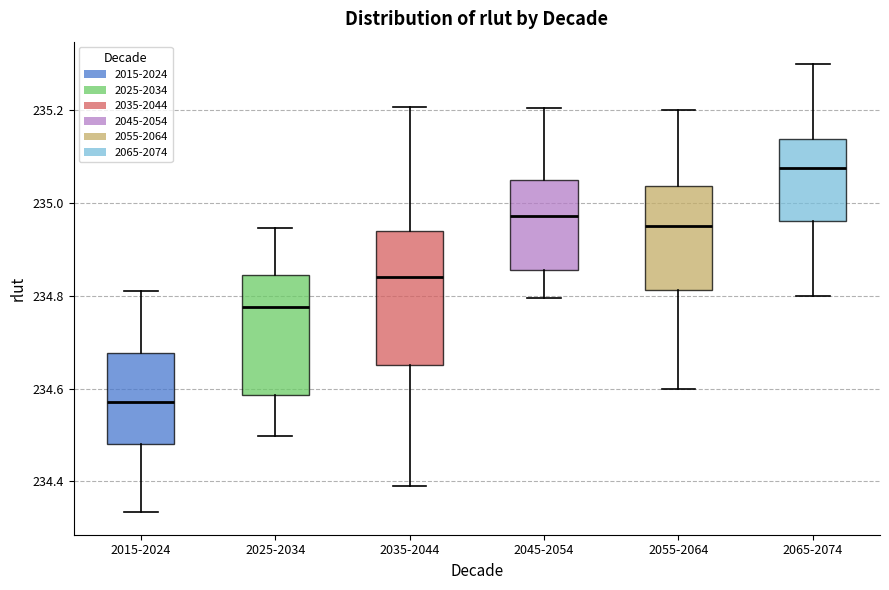

Reading left to right, transcribe this box plot: for each box, give where its median line is, the range the box spans, and where its two whiskers end, as read against the y-axis. The values are not printed on the chart, so give them approximately, as read against the axis.

2015-2024: median 234.58, box 234.48 to 234.68, whiskers 234.34 to 234.80
2025-2034: median 234.78, box 234.58 to 234.84, whiskers 234.50 to 234.94
2035-2044: median 234.84, box 234.66 to 234.94, whiskers 234.38 to 235.20
2045-2054: median 234.98, box 234.86 to 235.06, whiskers 234.80 to 235.20
2055-2064: median 234.96, box 234.82 to 235.04, whiskers 234.60 to 235.20
2065-2074: median 235.08, box 234.96 to 235.14, whiskers 234.80 to 235.30